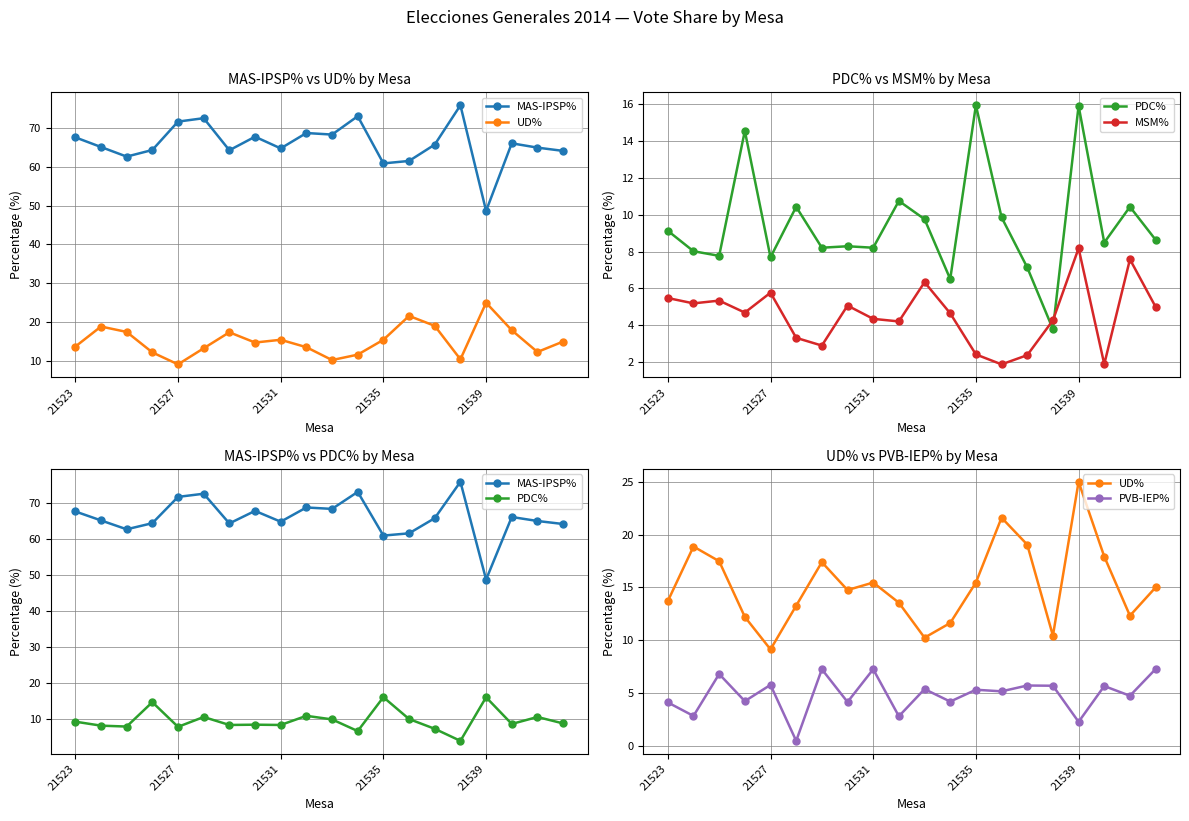

Which series changed the most between 17 and 18?

MSM%